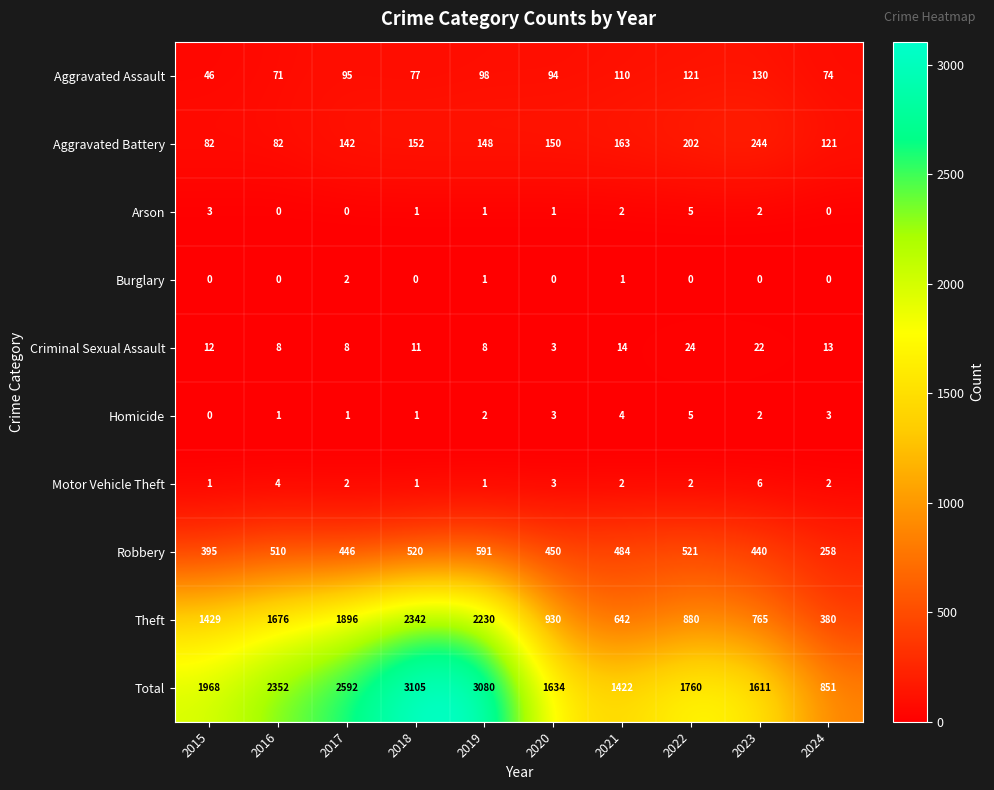

Which series has the largest total across all categories?

Total